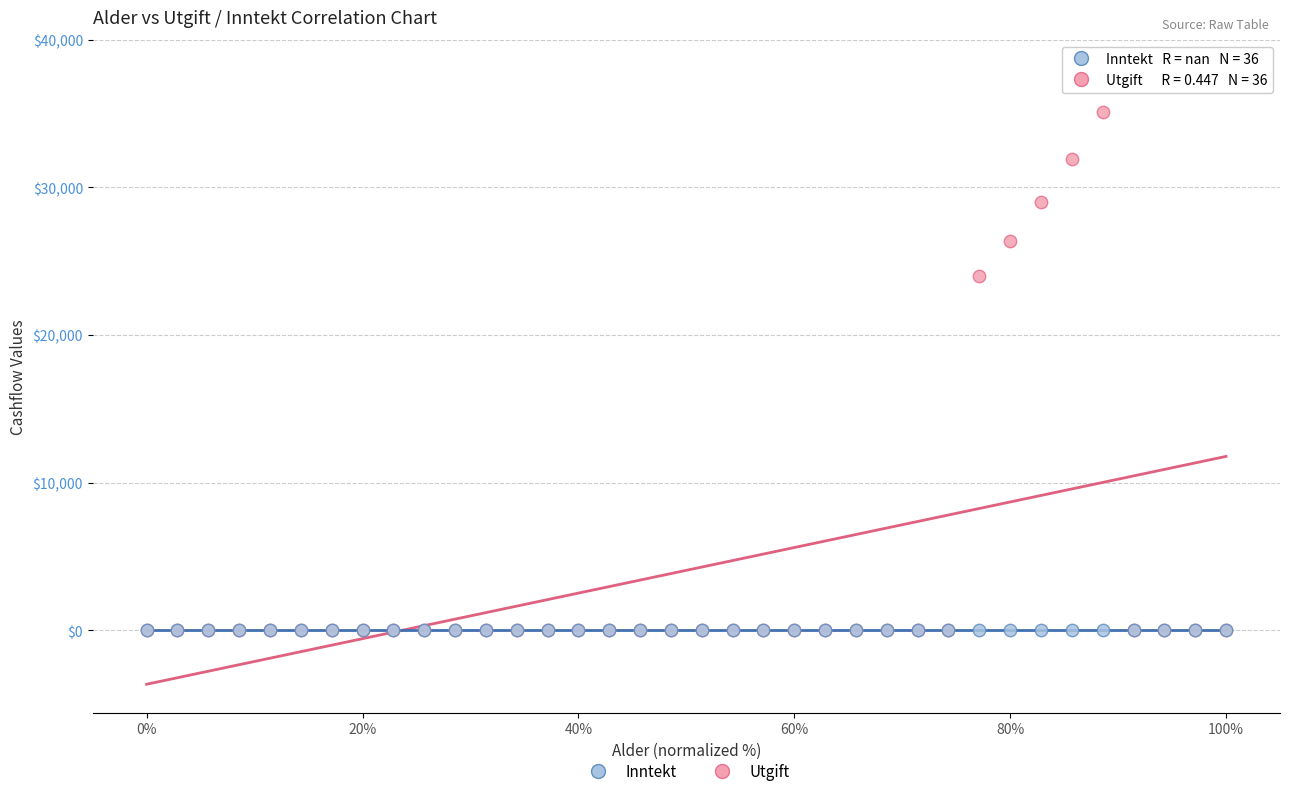

In the Utgift series, what Y value is closest to 17569?

24000.0